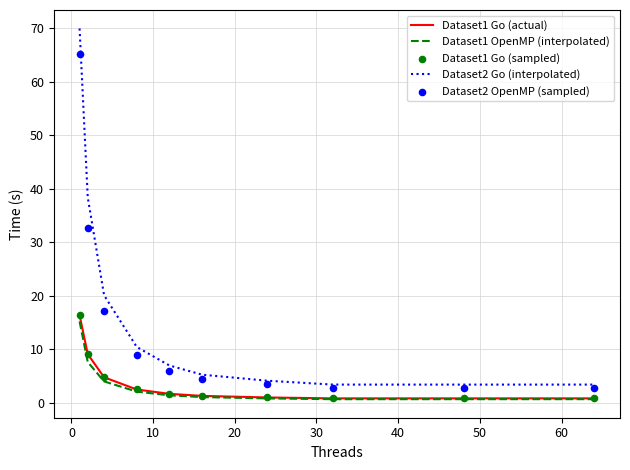

True or false: Dataset1 Go (actual) and Dataset2 Go (interpolated) cross at least once.

False